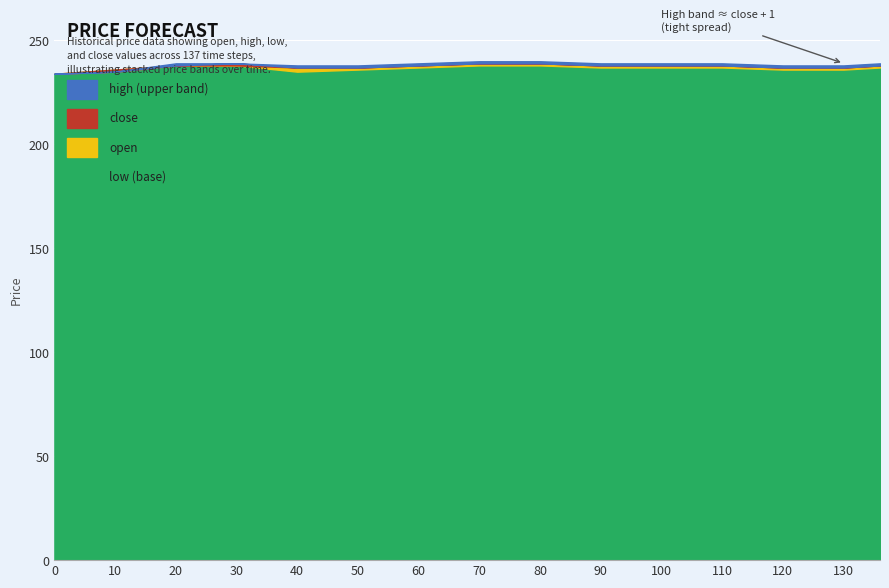

How many high values are between 238 and 239?

11